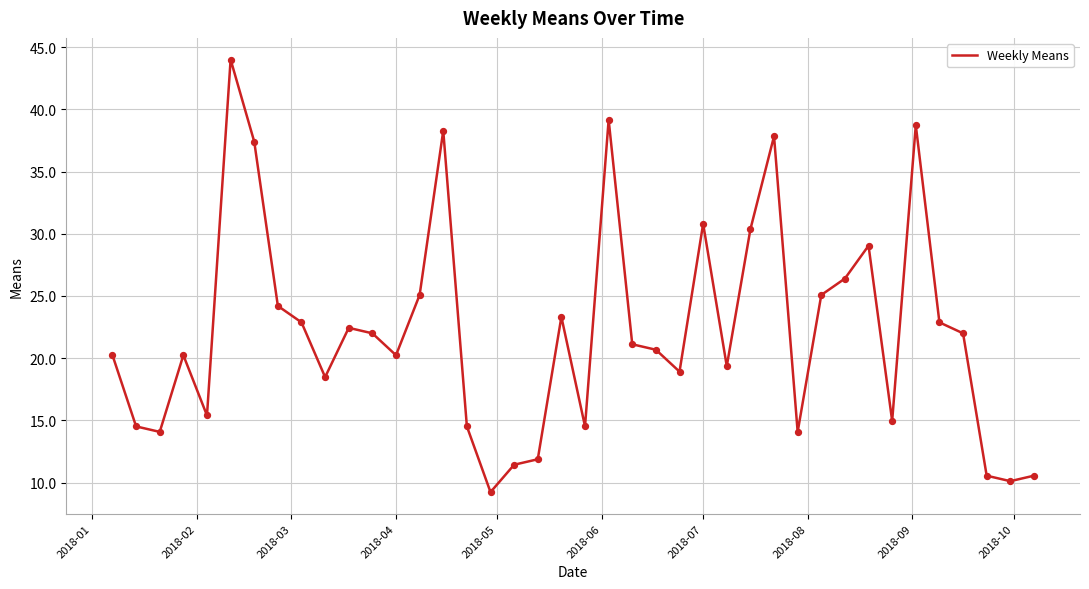

What is the maximum value shown in the chart?

44.0